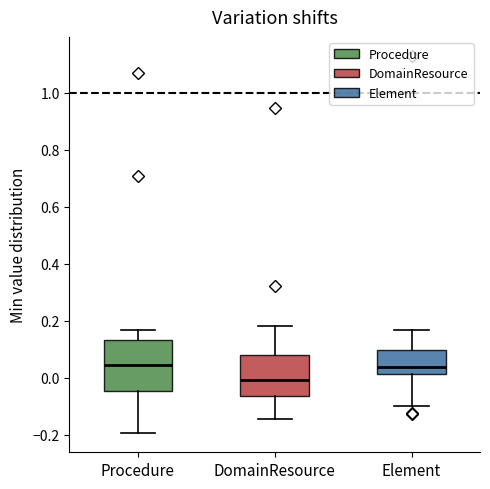

Reading left to right, read every box against the y-axis: the position of its median line, the range the box covers, and the ends of its whiskers. The values are not printed on the chart, so give them approximately, as read against the axis.

Procedure: median 0.04, box -0.04 to 0.14, whiskers -0.20 to 0.16
DomainResource: median 0.00, box -0.06 to 0.08, whiskers -0.14 to 0.18
Element: median 0.04, box 0.02 to 0.10, whiskers -0.10 to 0.16